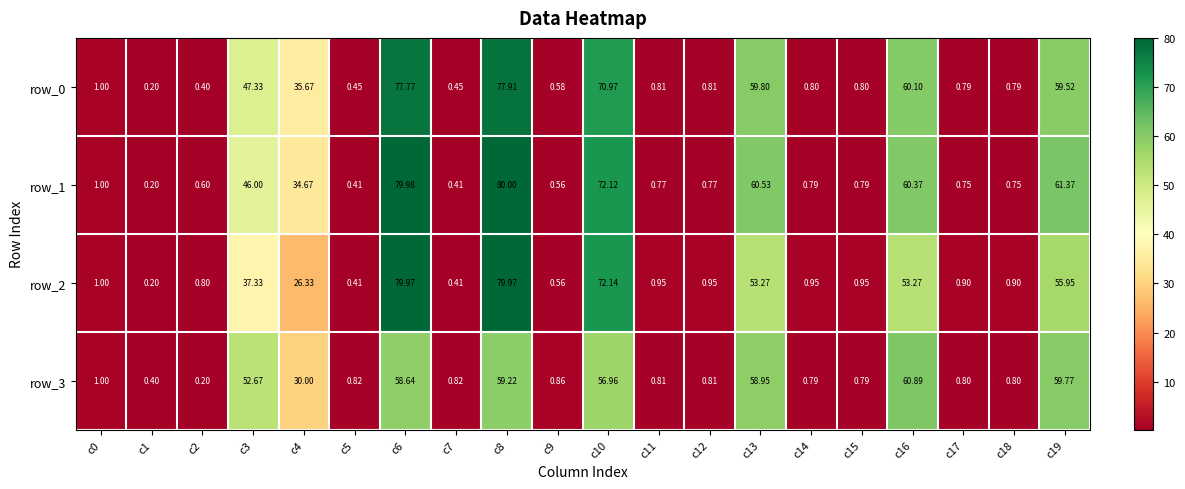

At which category is the sum across all series the highest?

c8